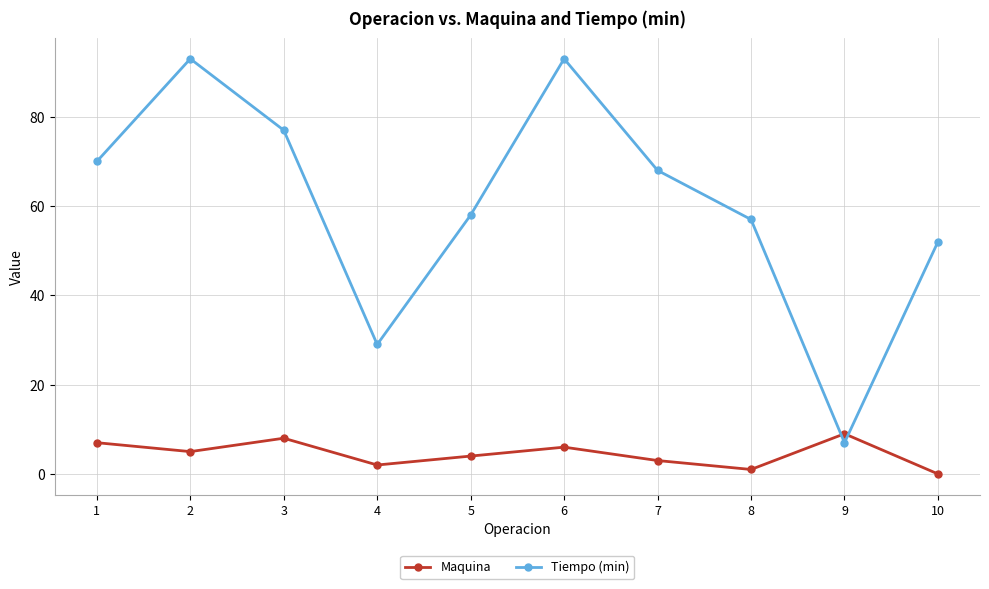

True or false: Tiempo (min) has a value of 7 at 9.

True